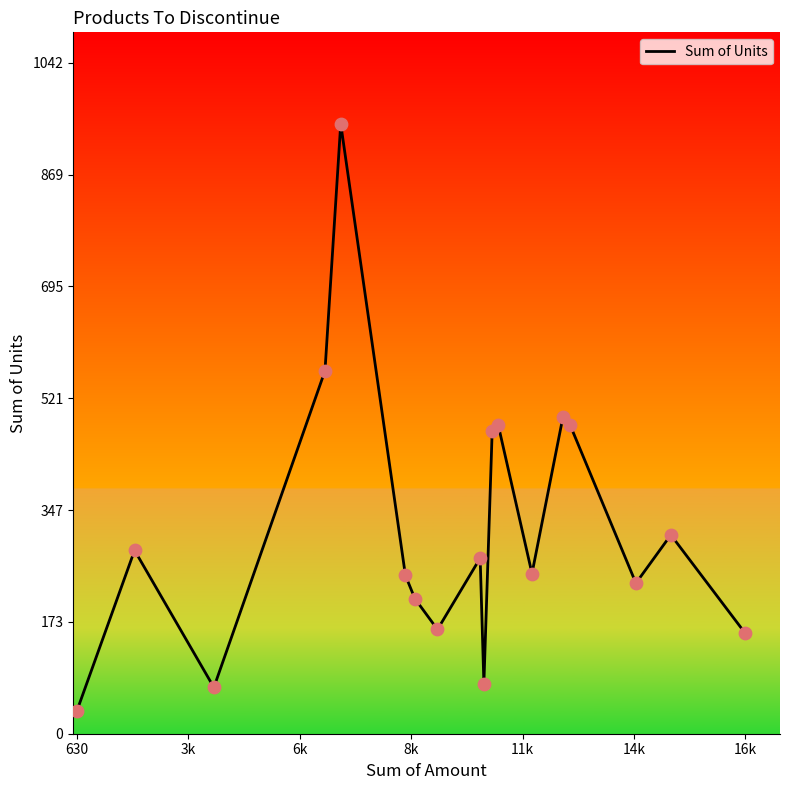

What is the greatest value displayed?

948